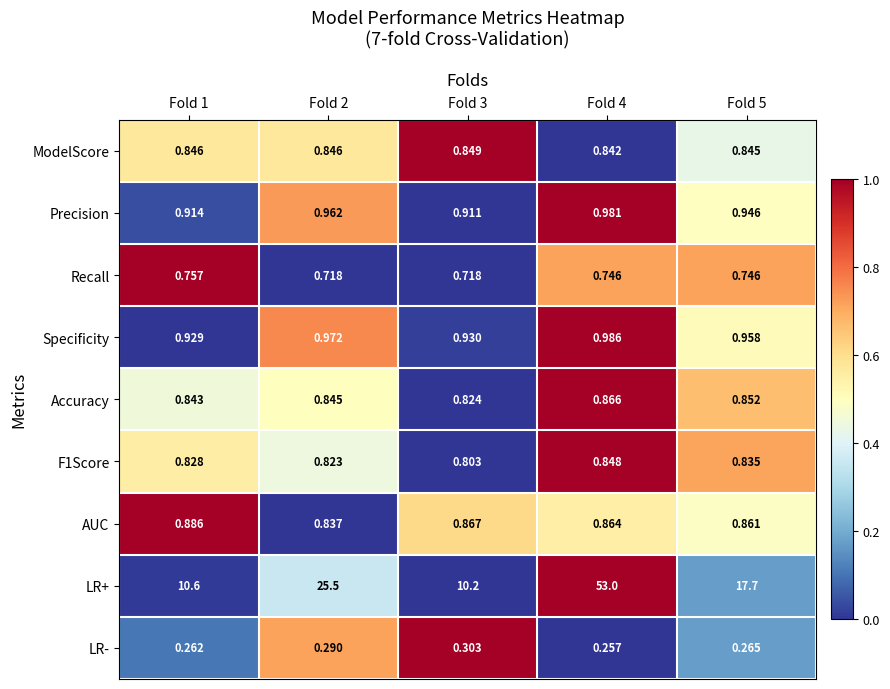

Between Fold 2 and Fold 3, which series saw the biggest shift?

LR+